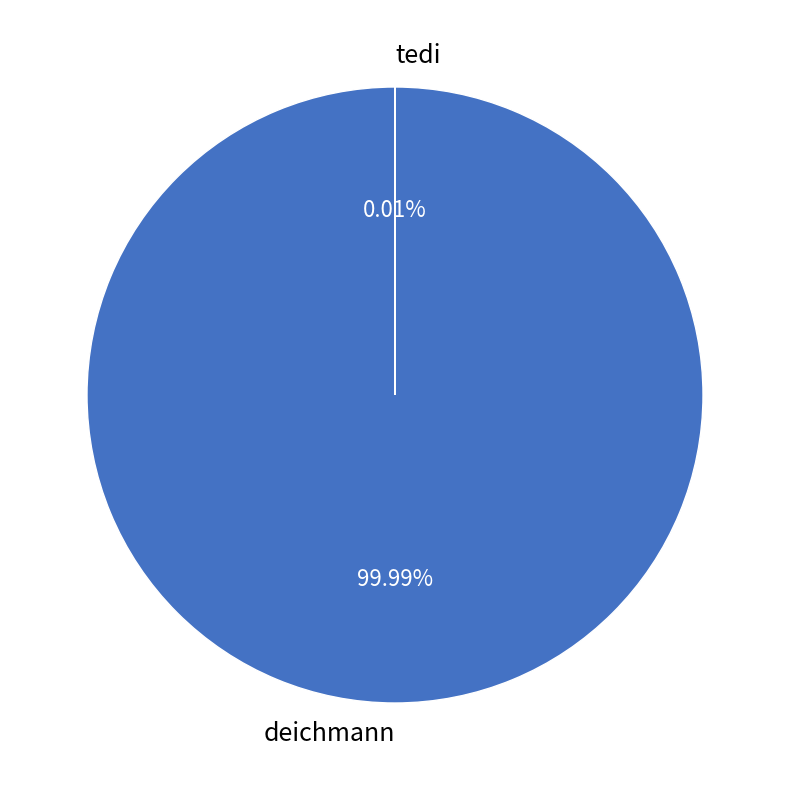

Is deichmann the majority of the pie?

Yes